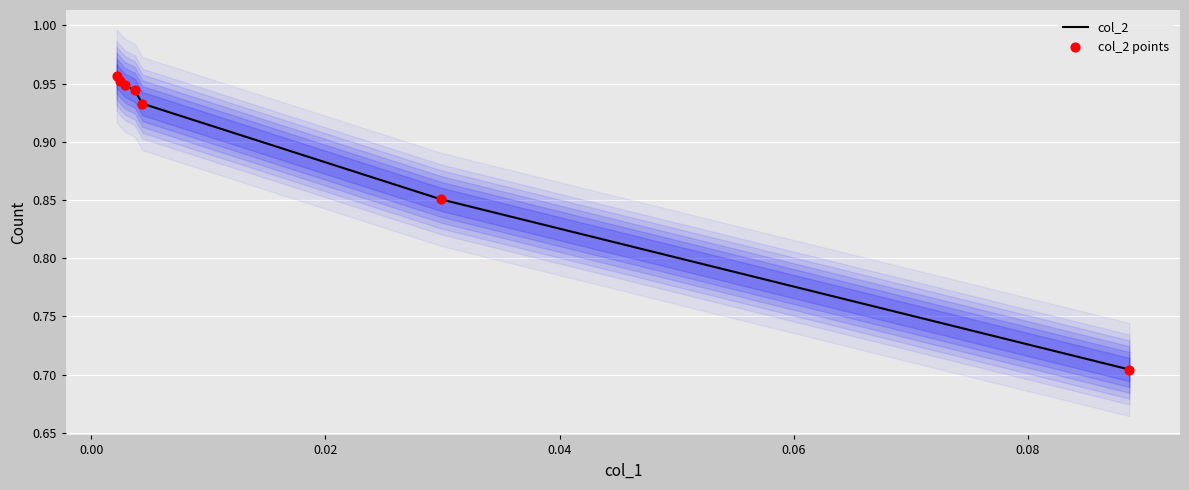

Which series has the widest spread of Y values?

col_2